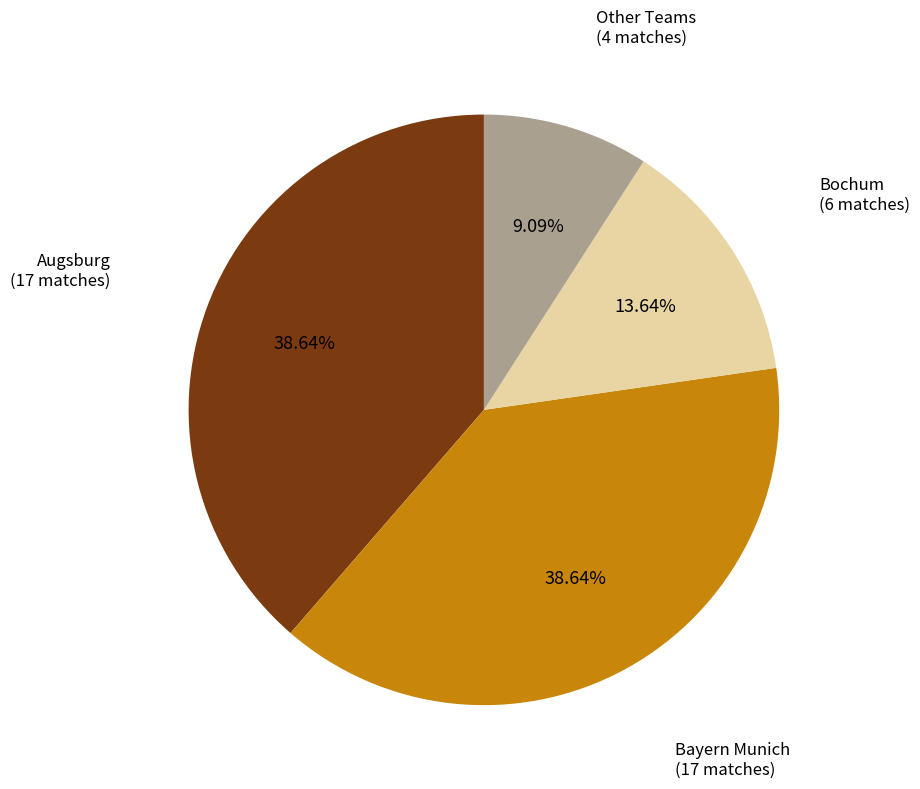

Does any single category account for the majority?

No